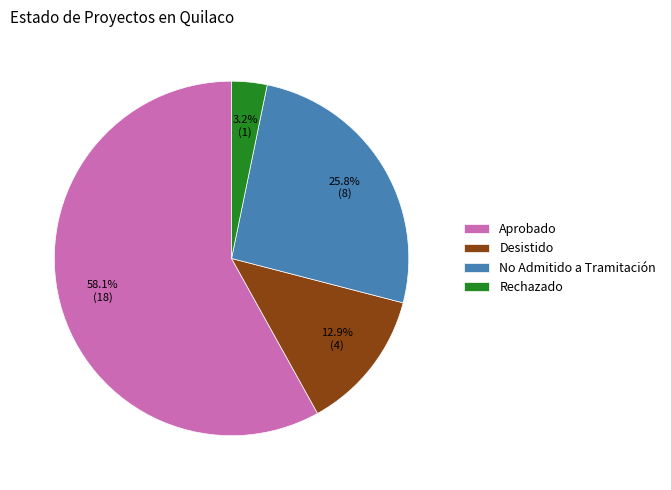

Which category has the smallest portion of the pie?

Rechazado